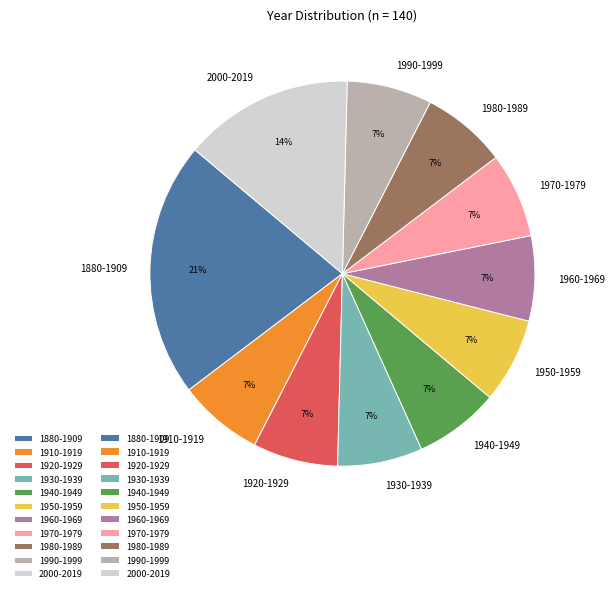

Do 1980-1989 and 1990-1999 together represent more than half of the pie?

No